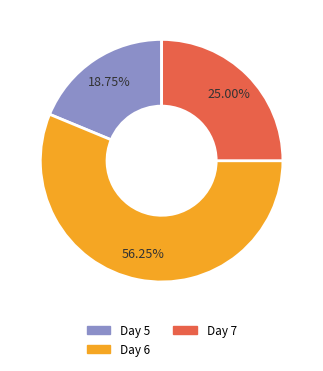

Which has a higher value, Day 5 or Day 6?

Day 6